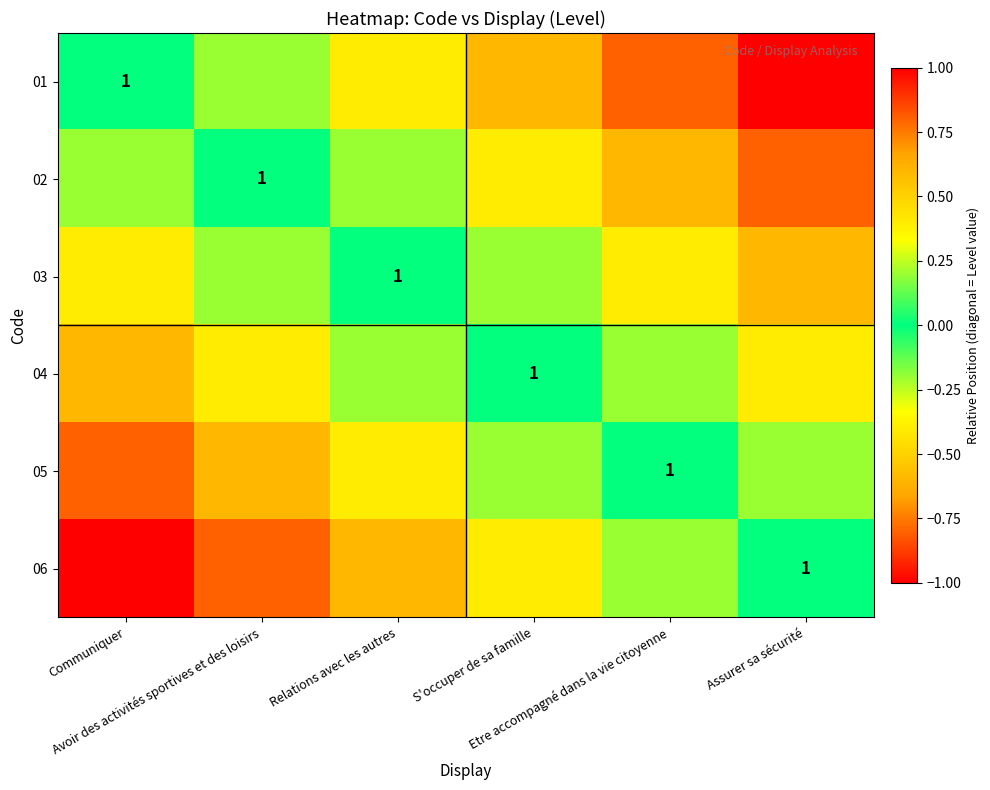

At which category is the sum across all series the highest?

Communiquer